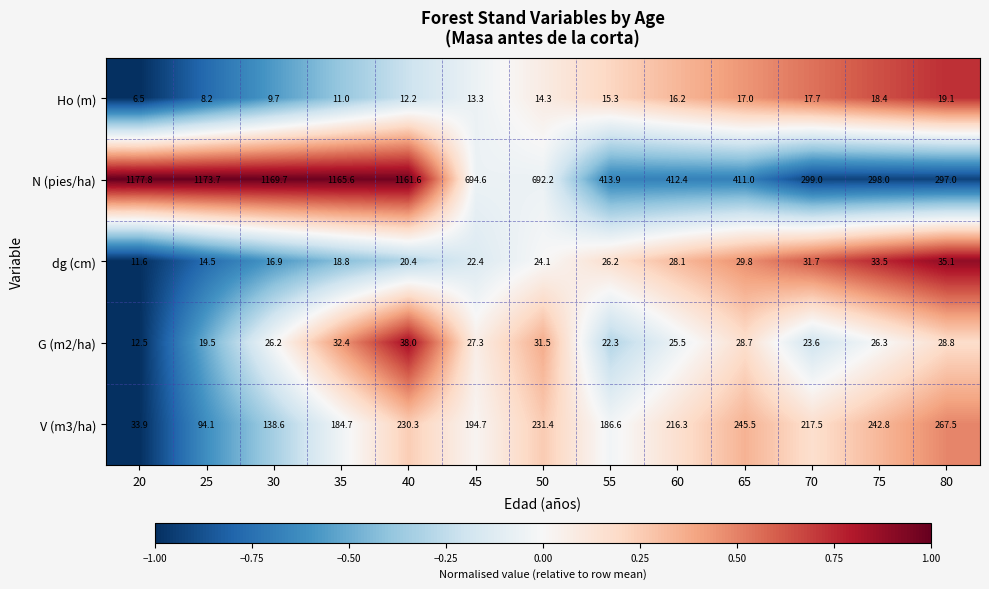

The N (pies/ha) series shows 694.6 at 45. True or false?

True